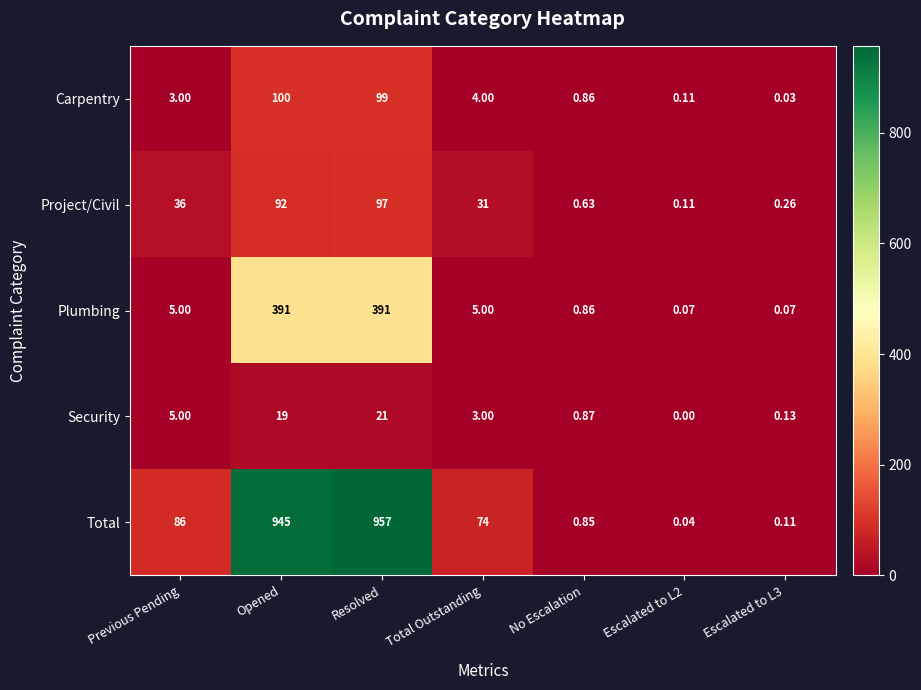

At Escalated to L3, list the series in order from smallest to largest.

Carpentry, Plumbing, Total, Security, Project/Civil